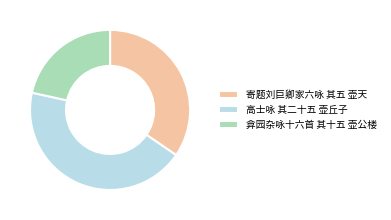

True or false: 高士咏 其二十五 壶丘子 accounts for 44% of the total.

True